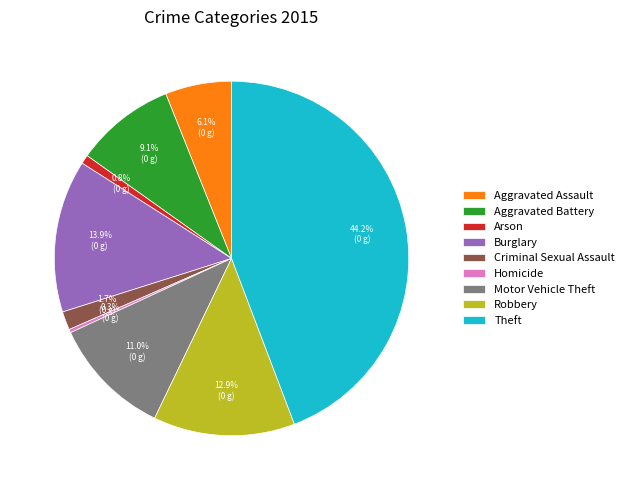

What percentage is NOT represented by Aggravated Battery?

90.9%